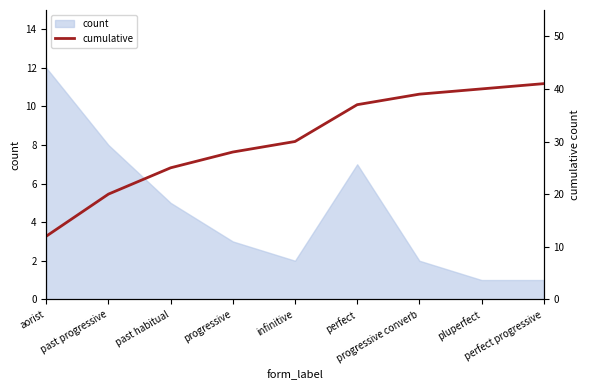

What is the label of the 8th point from the left?

pluperfect